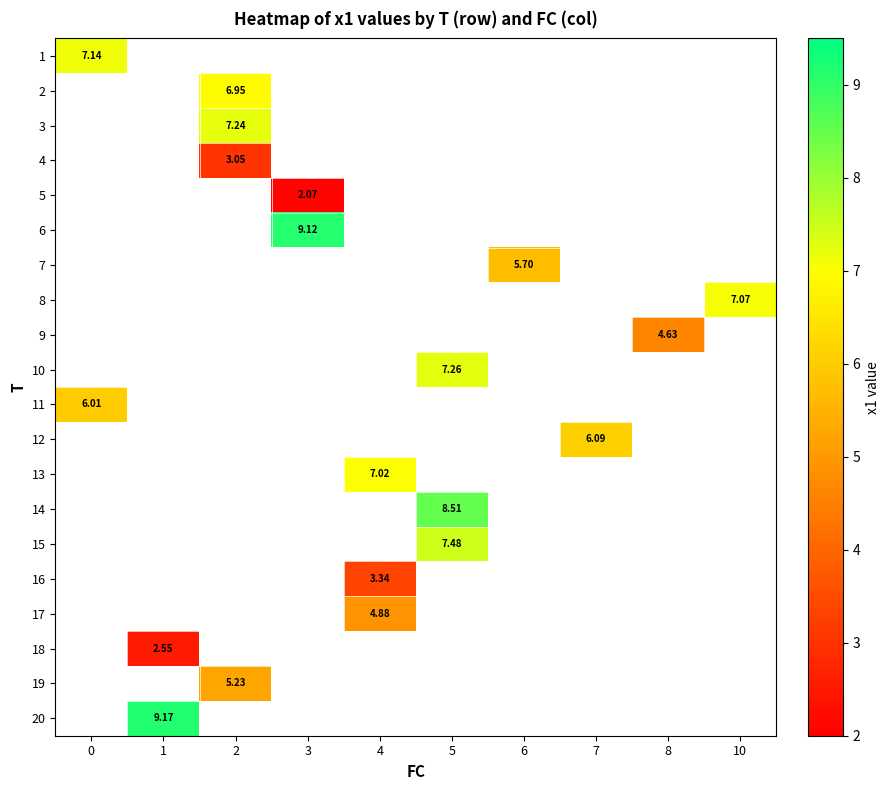

How many values in the 10 series exceed 7?

1